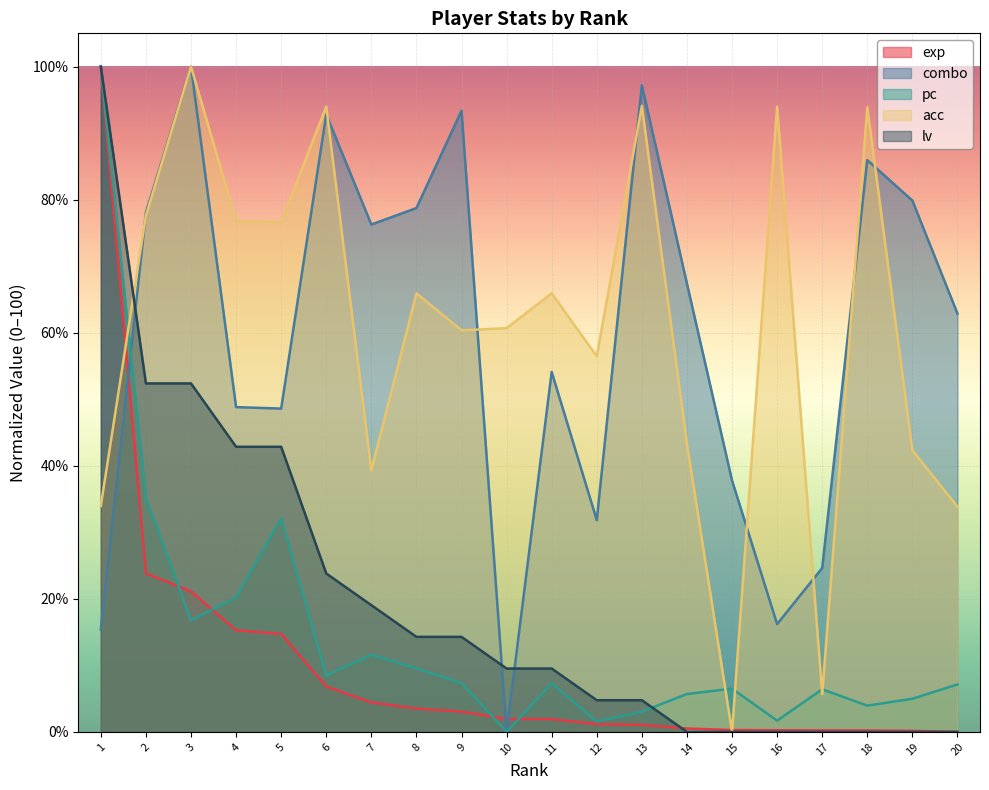

Which series has the widest spread of values?

exp